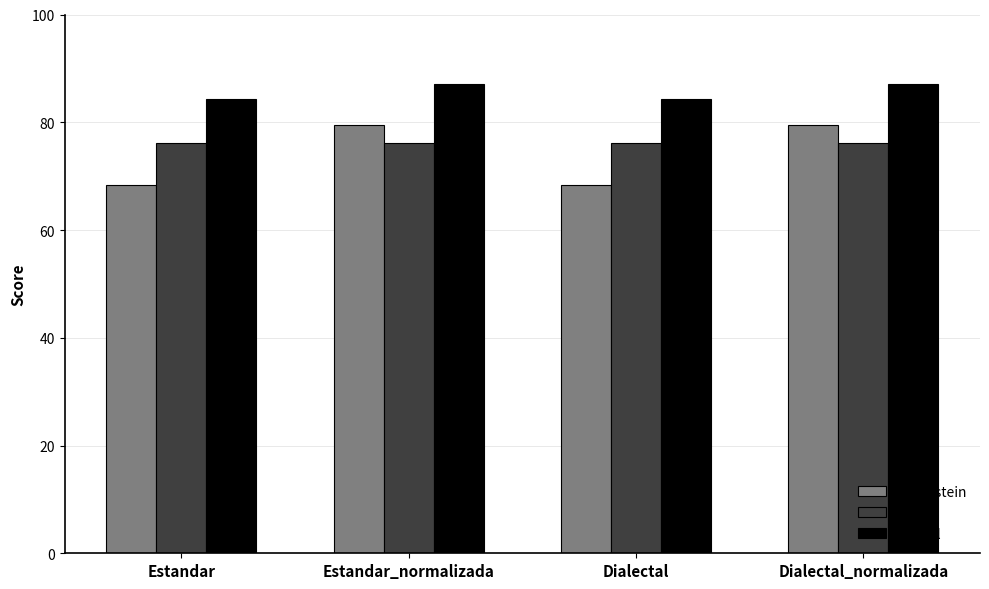

Reading left to right, what are all the values shown in this chart?

Levenstein: Estandar=68.4	Estandar_normalizada=79.4	Dialectal=68.4	Dialectal_normalizada=79.4
Orden: Estandar=76.2	Estandar_normalizada=76.2	Dialectal=76.2	Dialectal_normalizada=76.2
Parcial: Estandar=84.4	Estandar_normalizada=87.1	Dialectal=84.4	Dialectal_normalizada=87.1